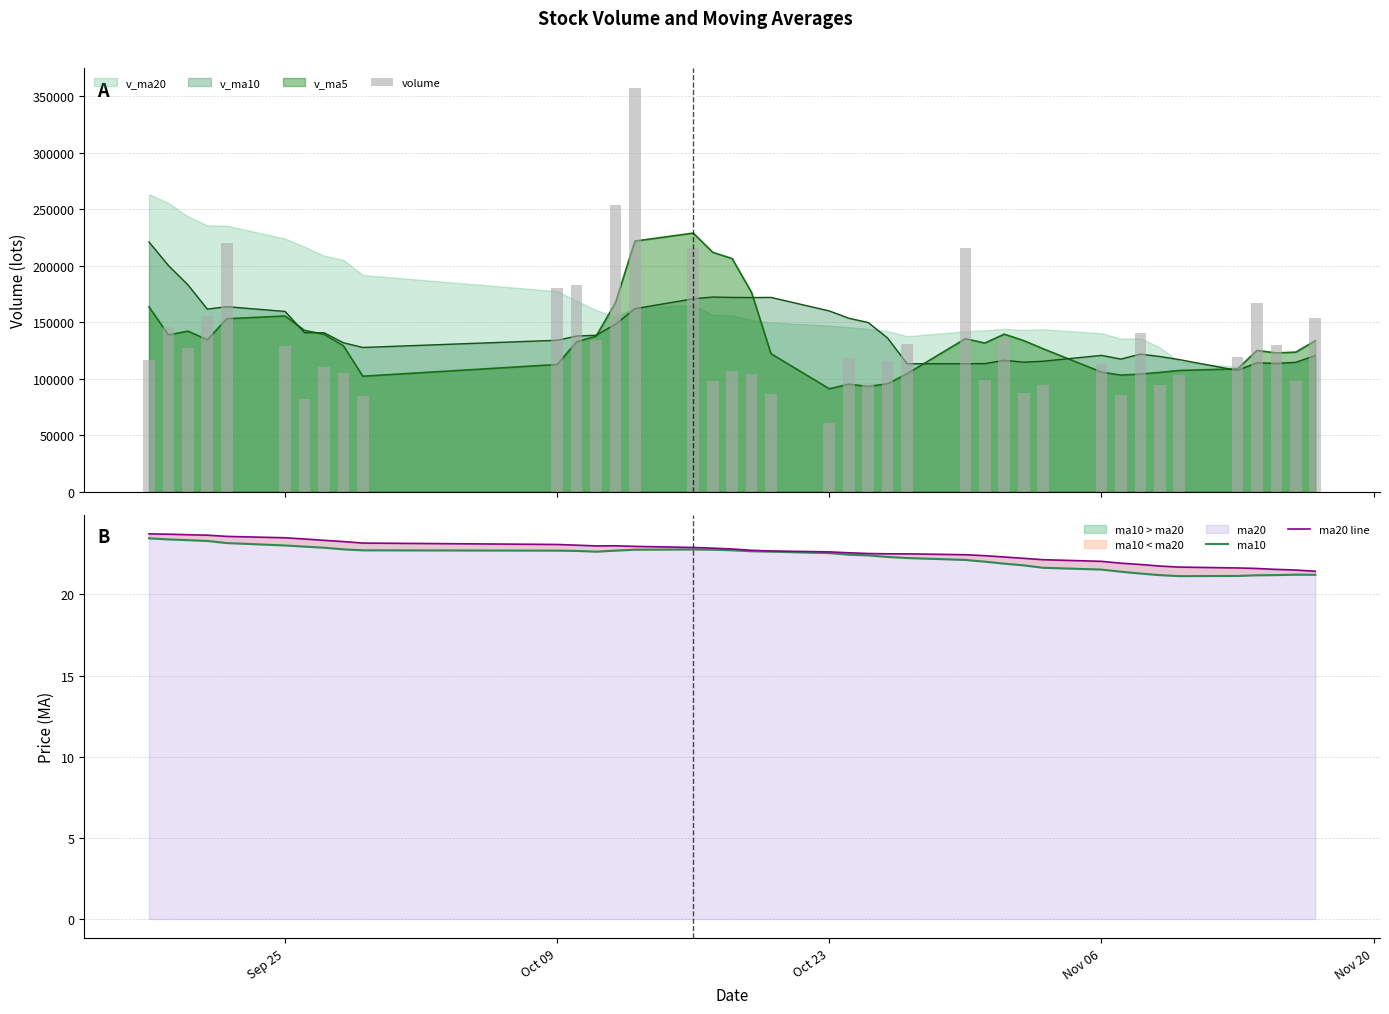

The ma10 series shows 4.6 at 9. True or false?

False